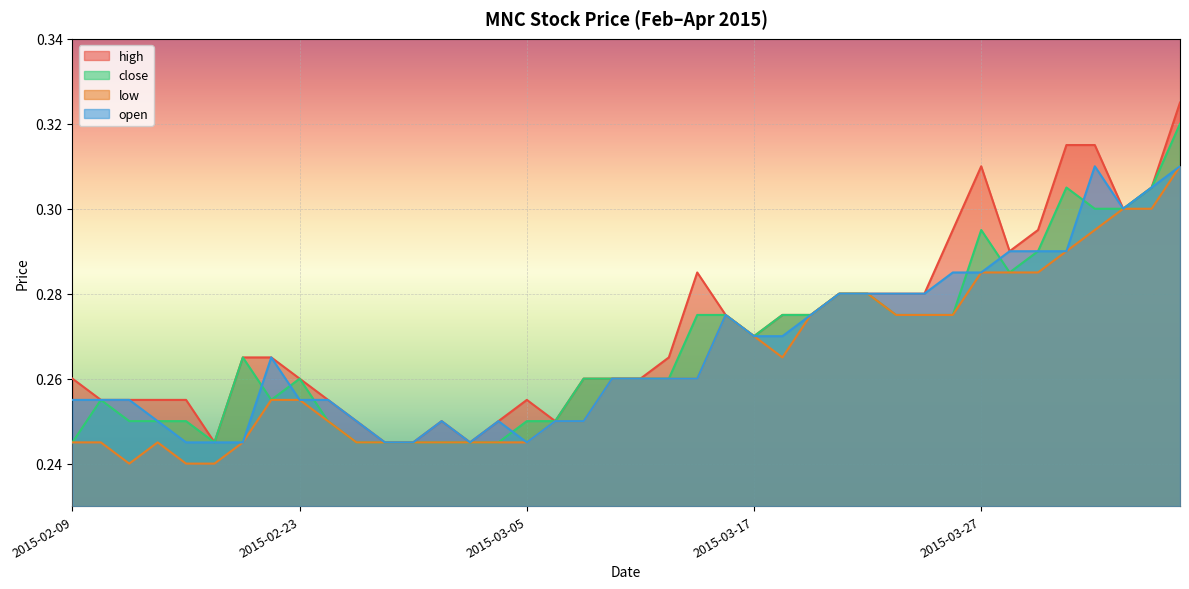

What is the approximate value of open at 2015-02-13?

0.2